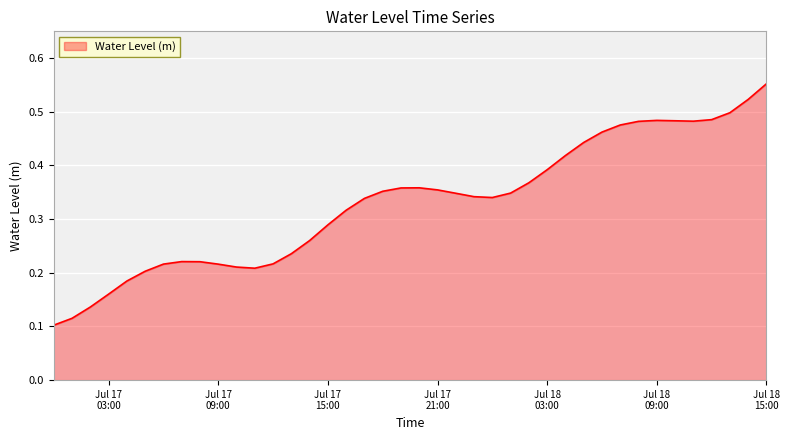

Reading left to right, transcribe all the data shown in this chart.

0.1	0.1	0.1	0.2	0.2	0.2	0.2	0.2	0.2	0.2	0.2	0.2	0.2	0.2	0.3	0.3	0.3	0.3	0.4	0.4	0.4	0.4	0.3	0.3	0.3	0.3	0.4	0.4	0.4	0.4	0.5	0.5	0.5	0.5	0.5	0.5	0.5	0.5	0.5	0.6